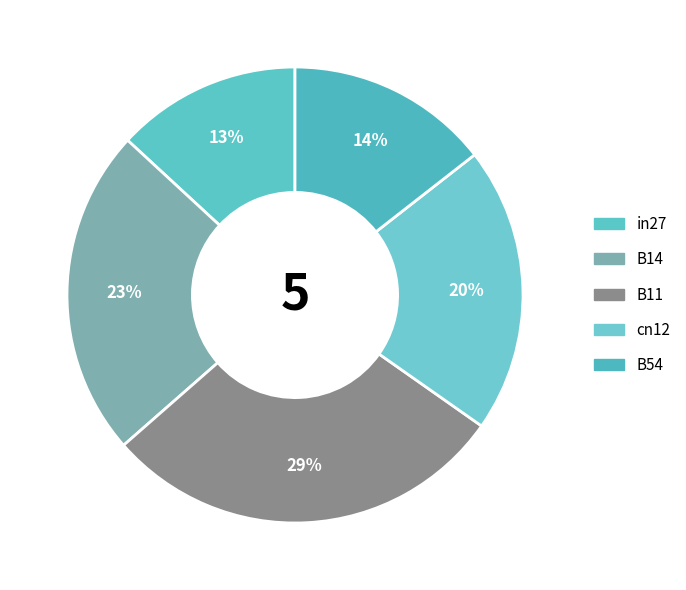

Count the number of slices in the pie.

5